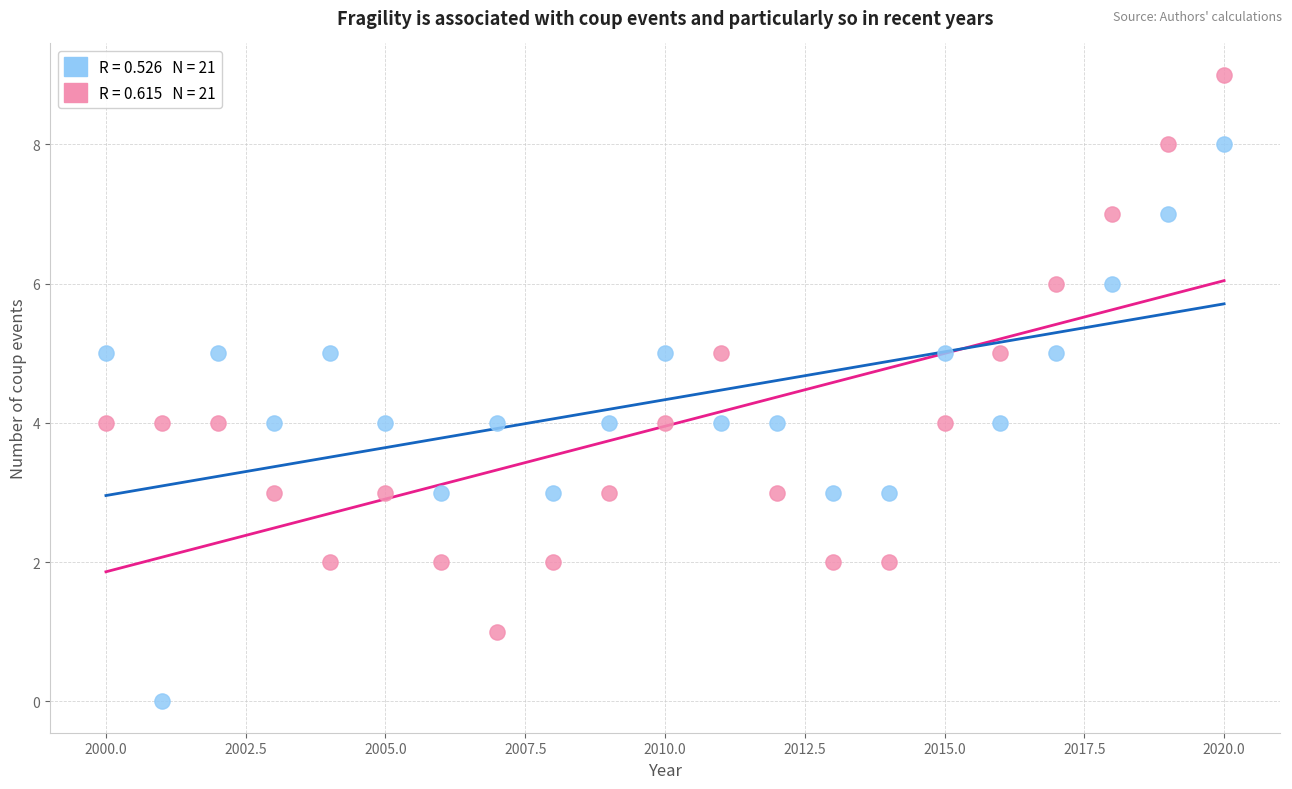

Across all data points, what is the range of Y values (max minus min)?

9